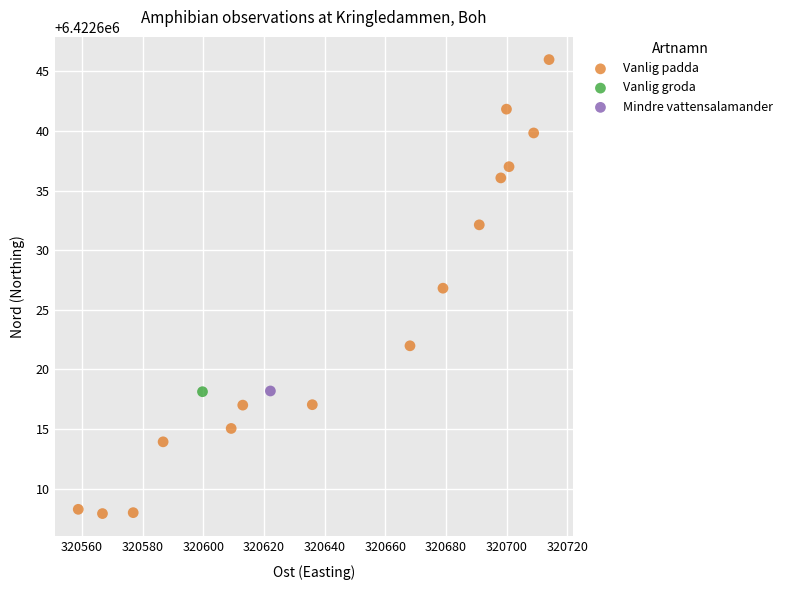

What are all the series names shown in the legend?

Vanlig padda, Vanlig groda, Mindre vattensalamander